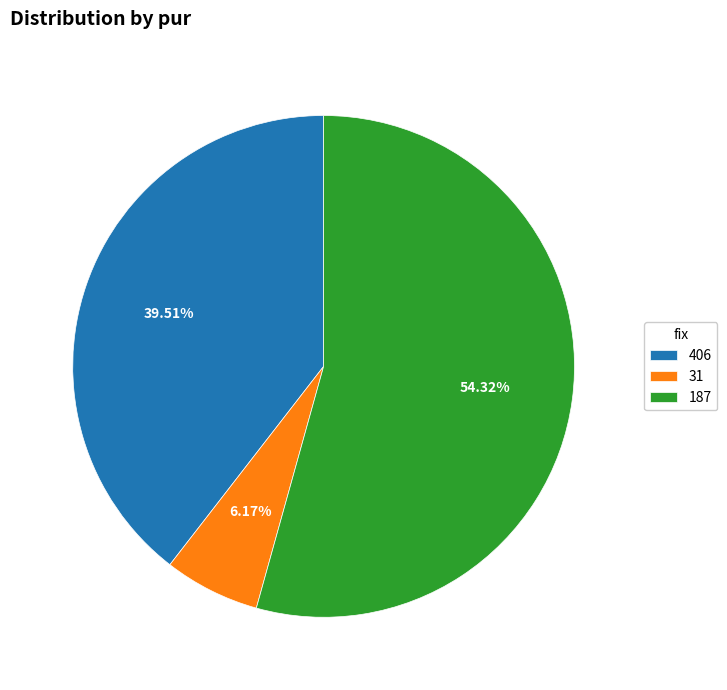

Rank the categories by value from highest to lowest.

187, 406, 31